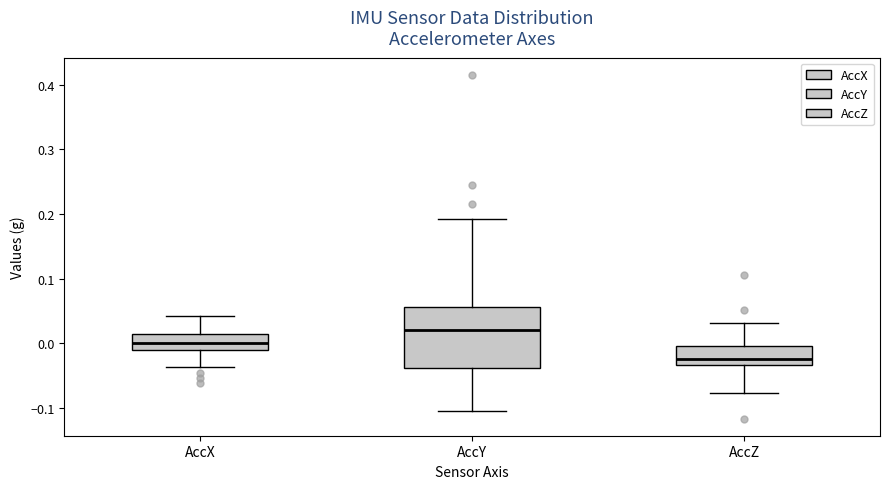

Reading left to right, transcribe this box plot: for each box, give where its median line is, the range the box spans, and where its two whiskers end, as read against the y-axis. The values are not printed on the chart, so give them approximately, as read against the axis.

AccX: median 0.00, box -0.01 to 0.01, whiskers -0.04 to 0.04
AccY: median 0.02, box -0.04 to 0.06, whiskers -0.10 to 0.19
AccZ: median -0.02, box -0.03 to 0.00, whiskers -0.08 to 0.03